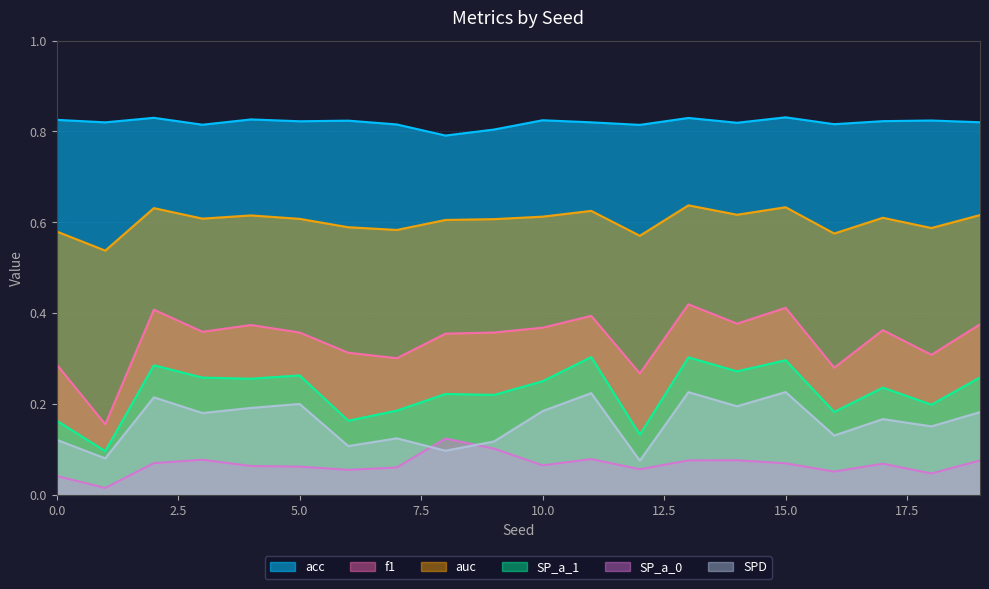

How many lines are shown in the chart?

6